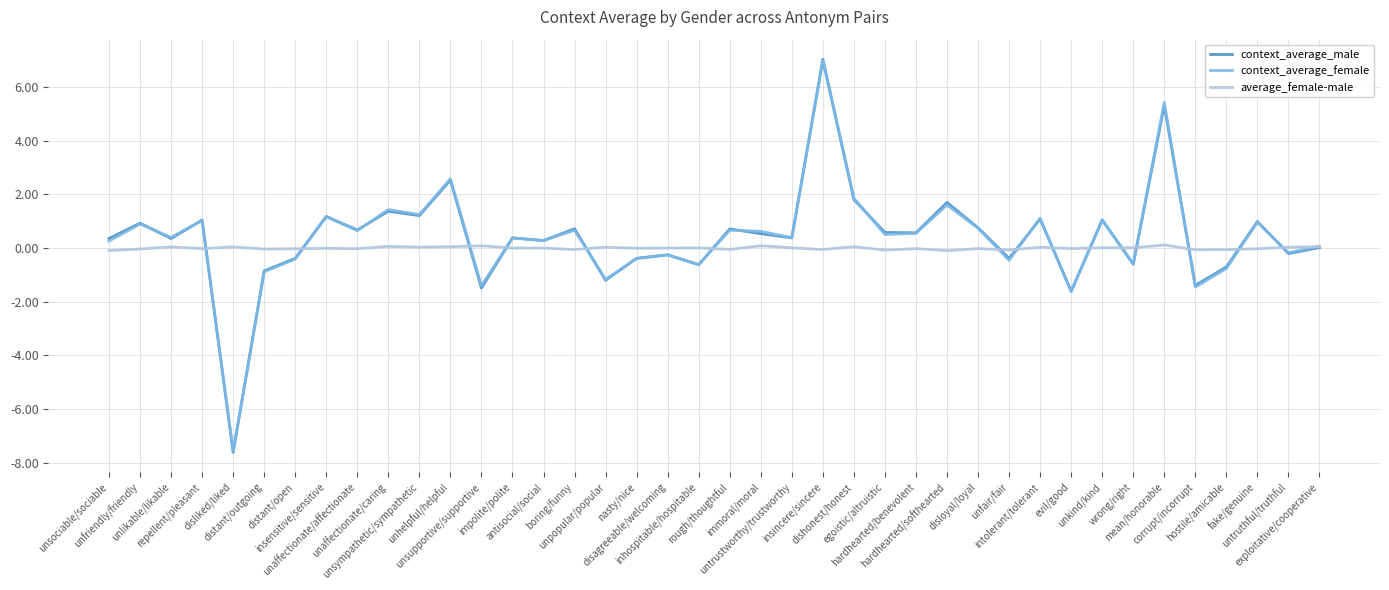

Which category has the lowest value across all series?

disliked/liked